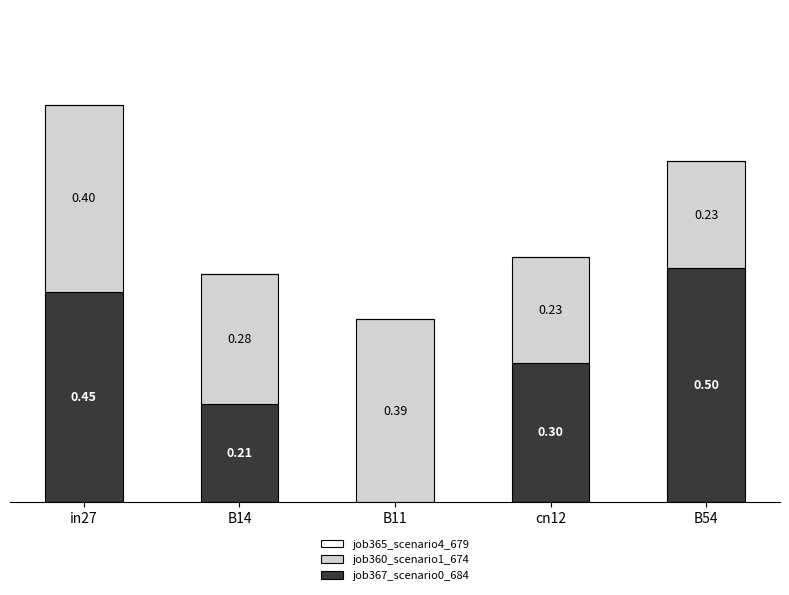

At which category is the sum across all series the highest?

in27